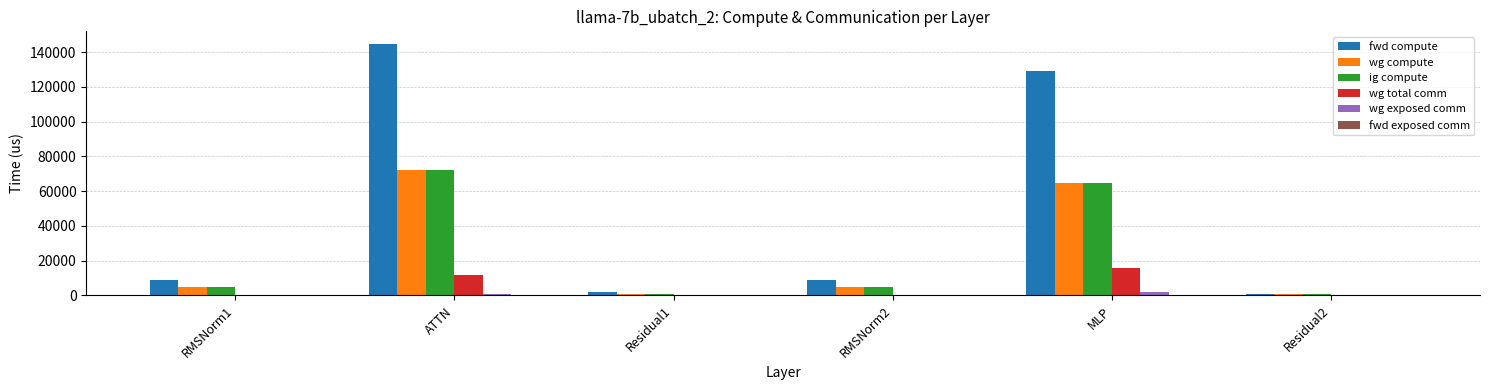

At which label does wg total comm reach its peak?

MLP